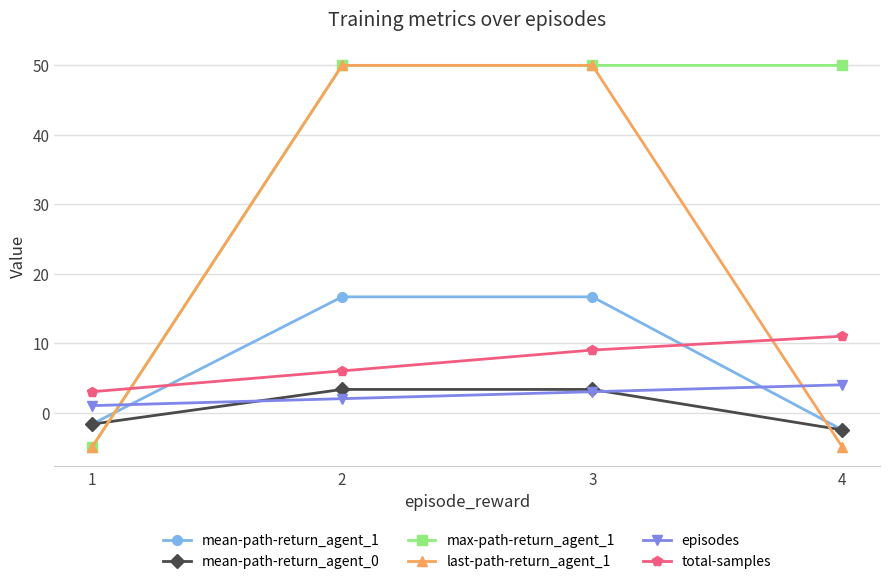

Read the total-samples value at 3.

9.0